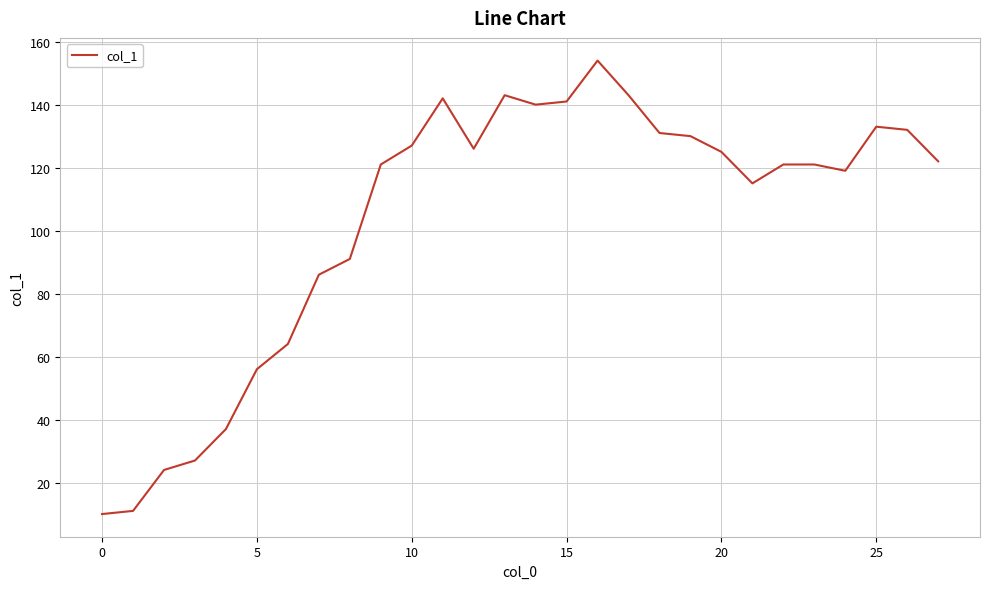

What is the difference between the maximum and minimum values?

144